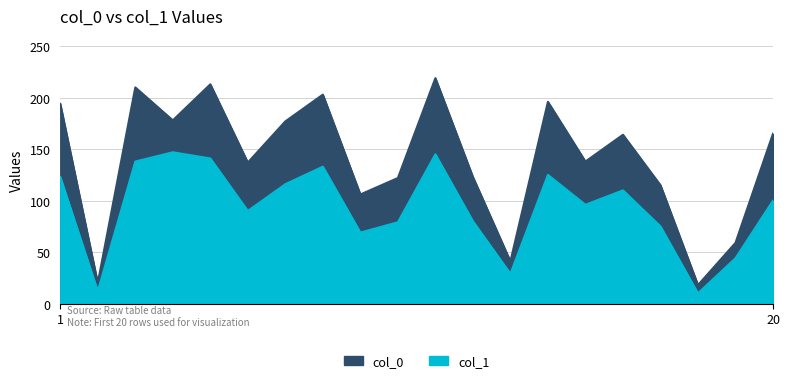

At how many categories does at least one series exceed 132?

12